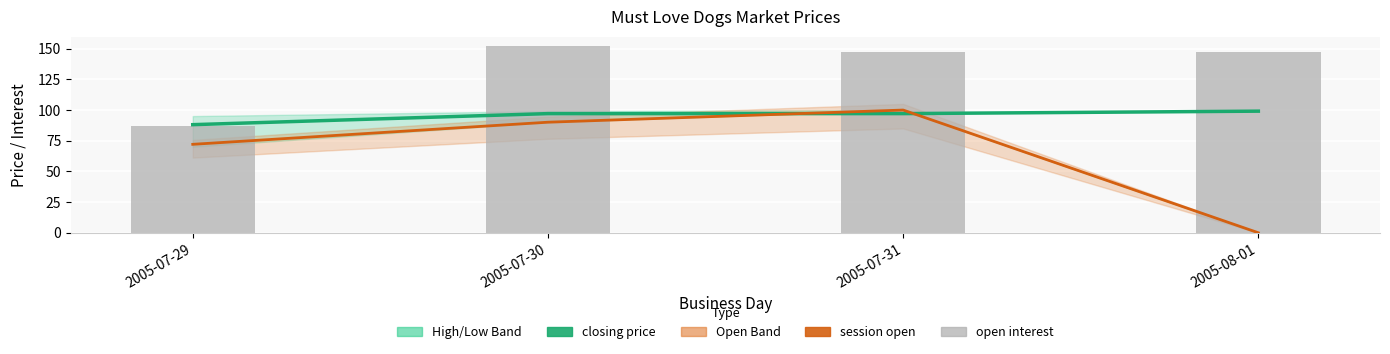

What is the difference between the maximum and minimum values in the session open series?

99.9